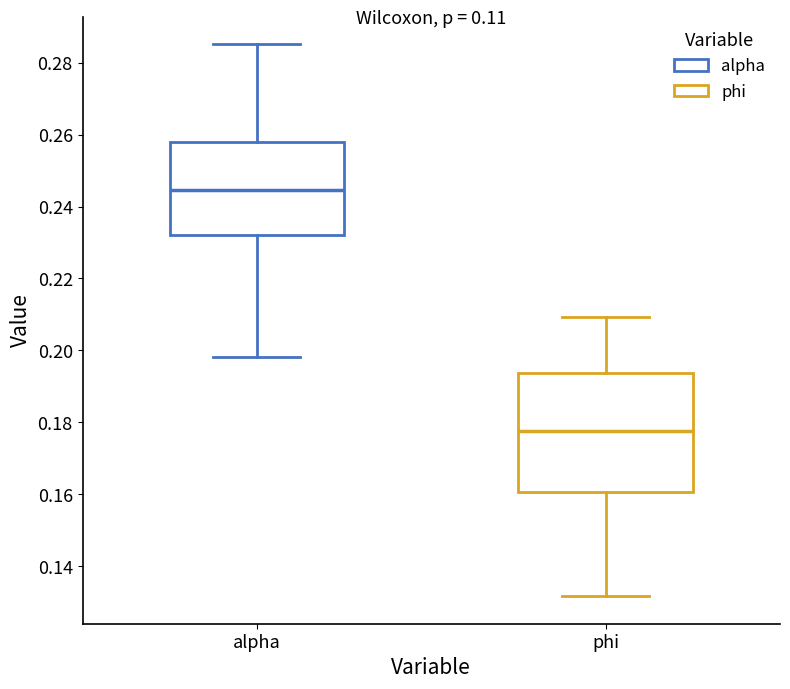

Where does the median line of the box for phi sit on the y-axis? The values are not printed on the chart, so give them approximately, as read against the axis.

0.178